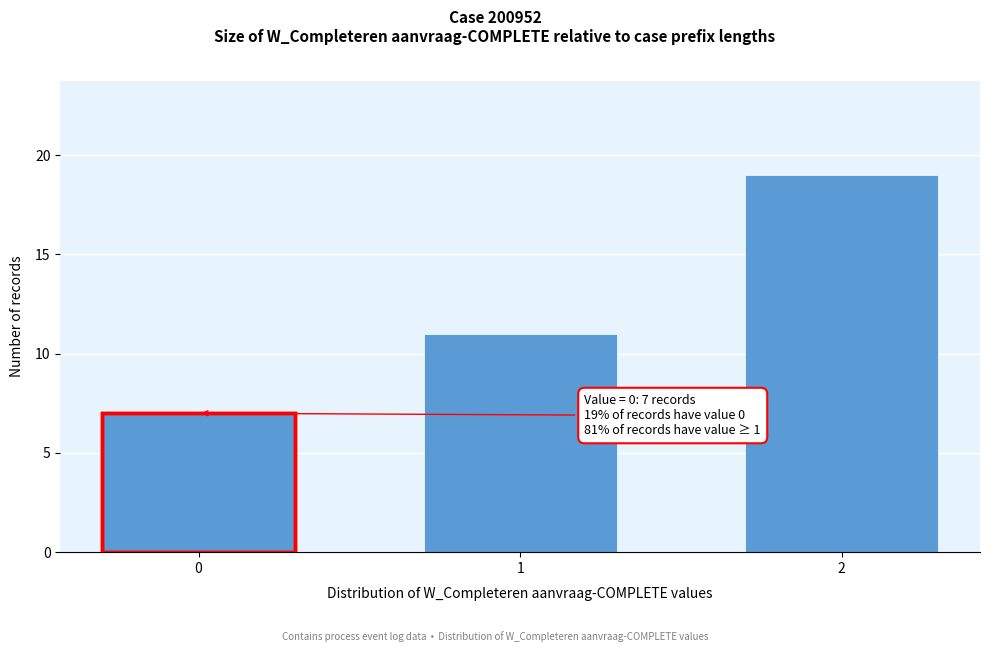

Reading left to right, transcribe all the data shown in this chart.

0=7	1=11	2=19